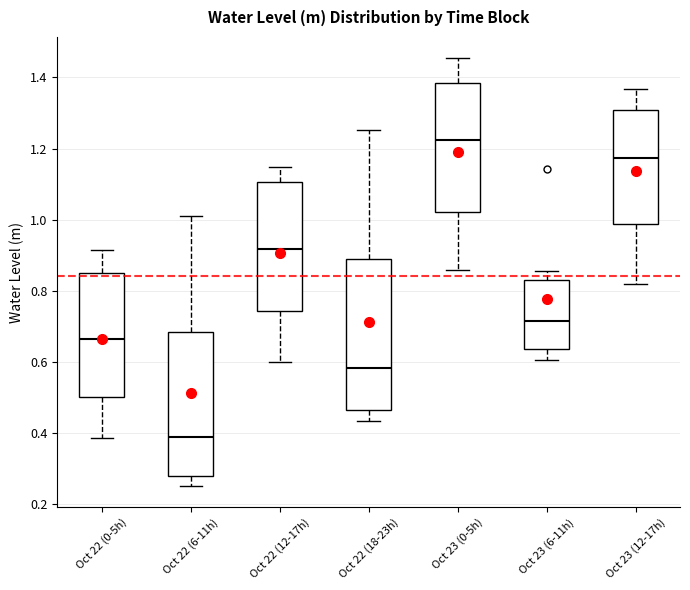

Which box is the tallest, from its lower edge to its upper edge?

Oct 22 (18-23h)